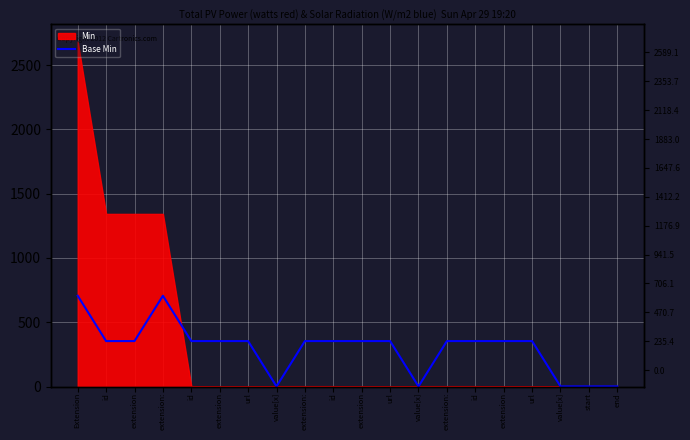

Where is the data nearest to the value 353?

id